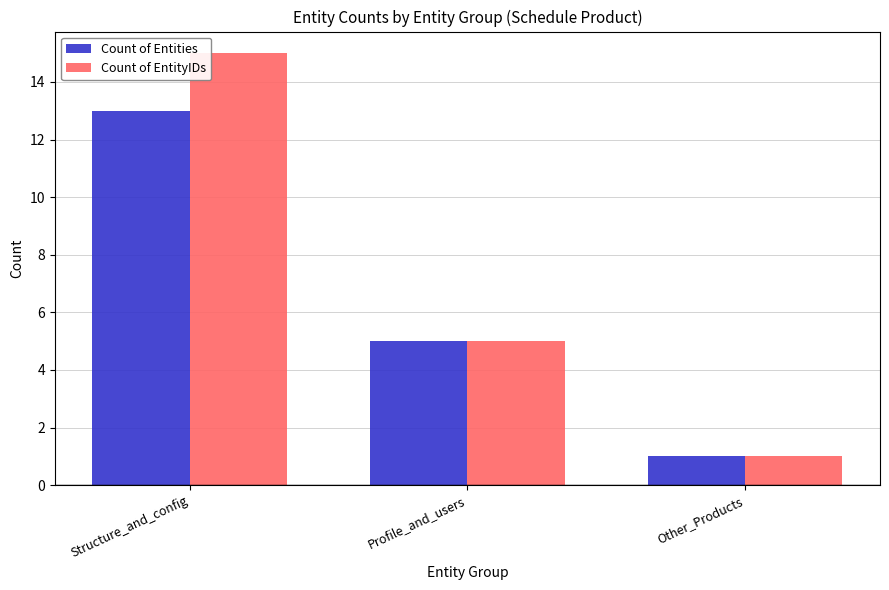

Which series has the largest total across all categories?

Count of EntityIDs